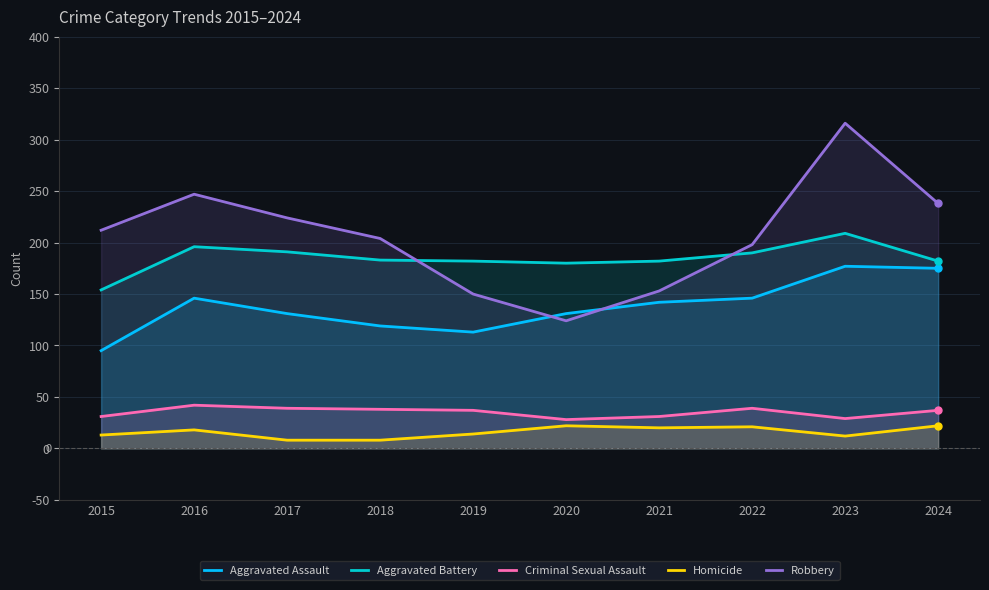

At 2018, list the series in order from smallest to largest.

Homicide, Criminal Sexual Assault, Aggravated Assault, Aggravated Battery, Robbery